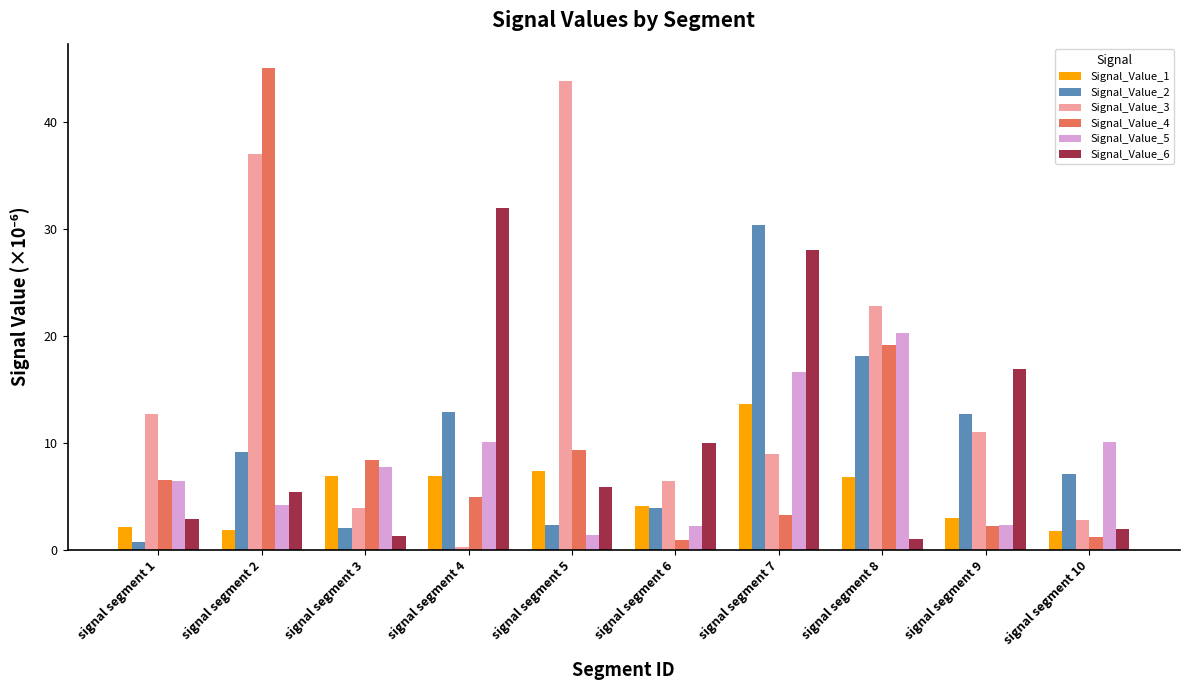

Where does the Signal_Value_6 series first go above 5?

signal segment 2